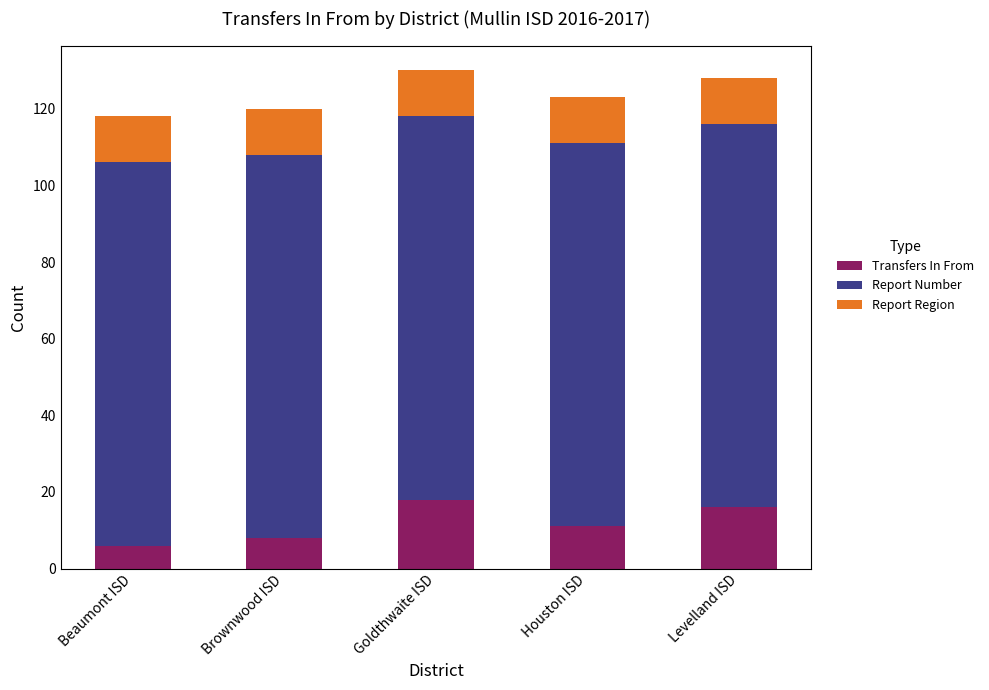

What is the sum of all Transfers In From values?

59